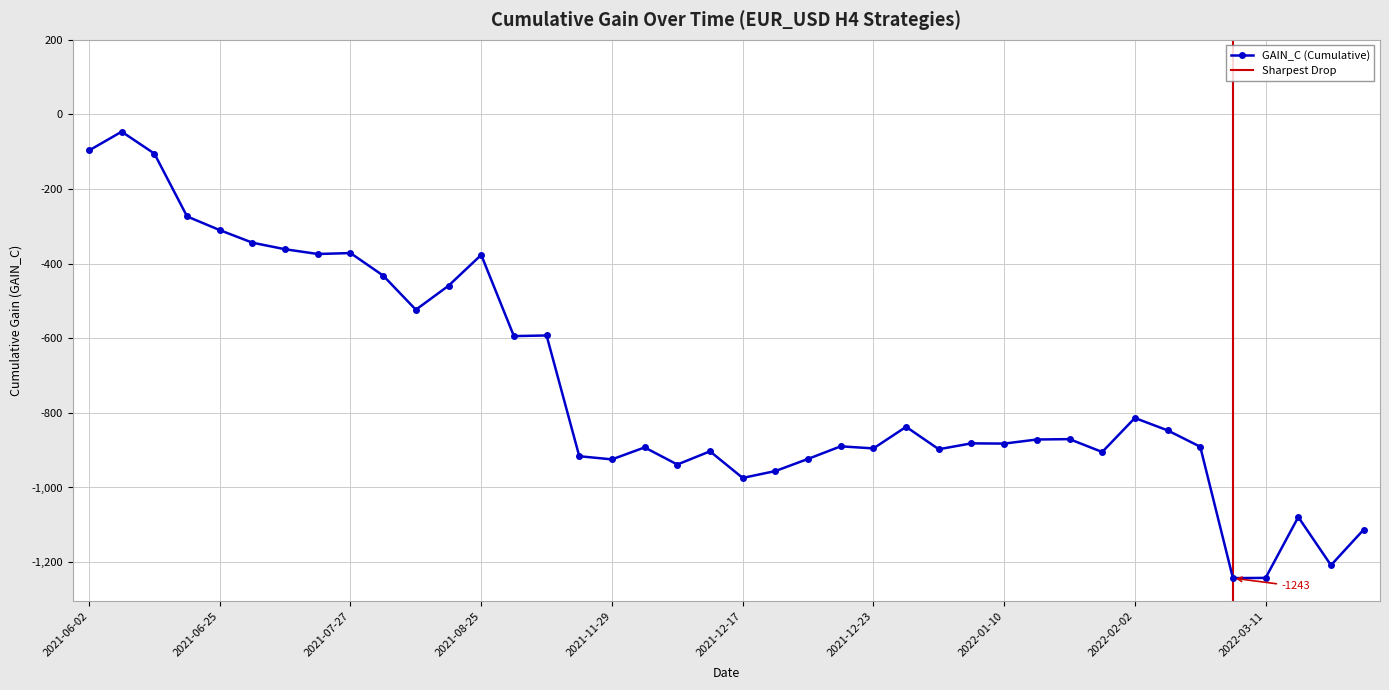

Reading left to right, extract all data points from this chart.

-96.6	-46.2	-105.0	-273.4	-310.1	-343.8	-361.4	-374.1	-371.6	-432.0	-523.5	-459.2	-376.5	-594.2	-592.5	-916.2	-924.7	-892.6	-938.5	-903.1	-974.4	-956.0	-923.4	-889.7	-895.3	-837.4	-897.5	-881.7	-882.4	-871.4	-870.4	-904.9	-813.7	-846.9	-890.8	-1243.0	-1242.4	-1079.3	-1208.4	-1113.0